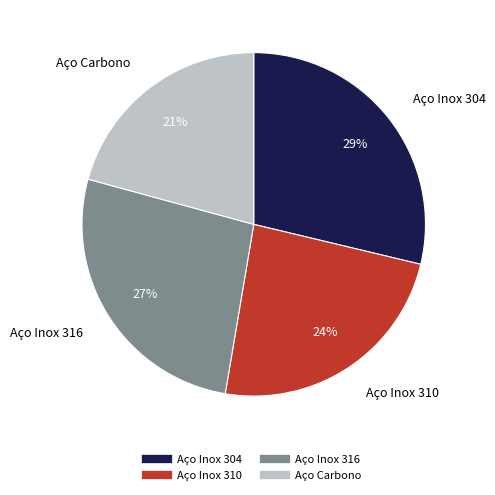

To the nearest percent, what percentage of the pie is Aço Inox 304?

29%